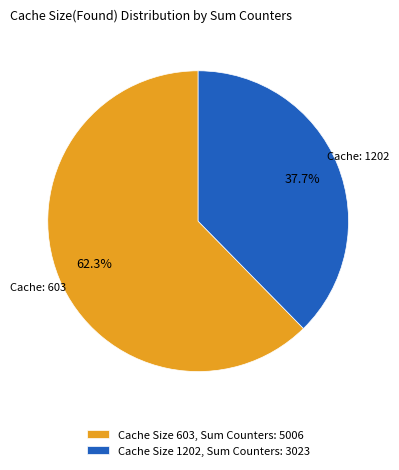

Count the number of slices in the pie.

2